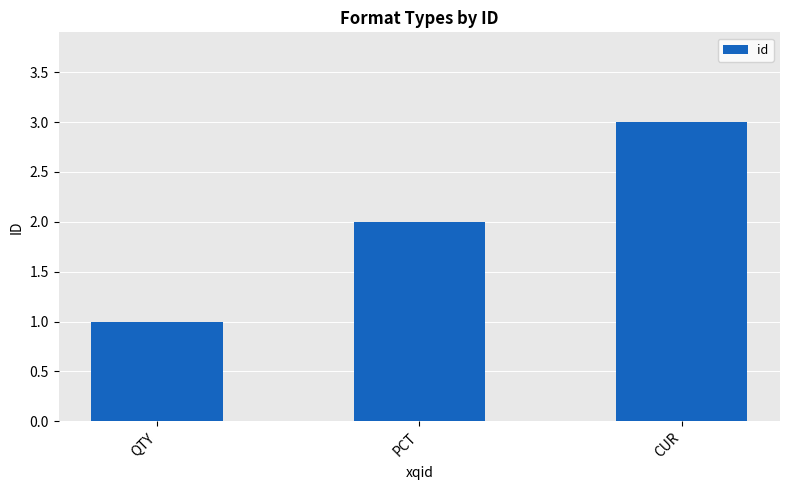

Which category has the highest value across all series?

CUR